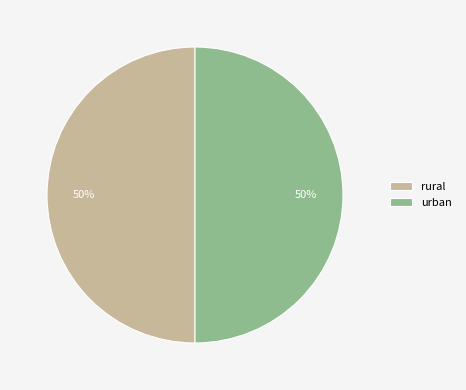

The urban slice represents 38% of the pie. True or false?

False